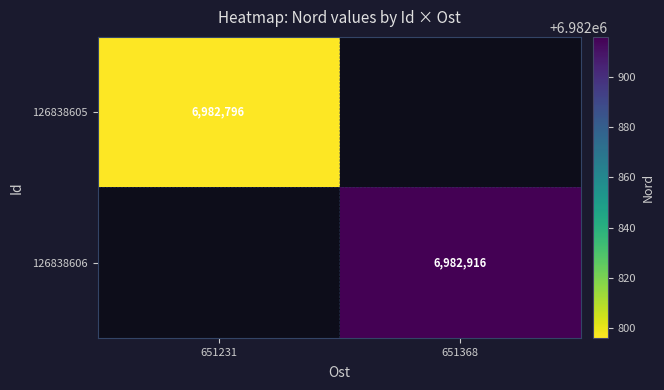

Is the value of 126838605 at 651231 greater than the value of 126838606 at 651368?

No